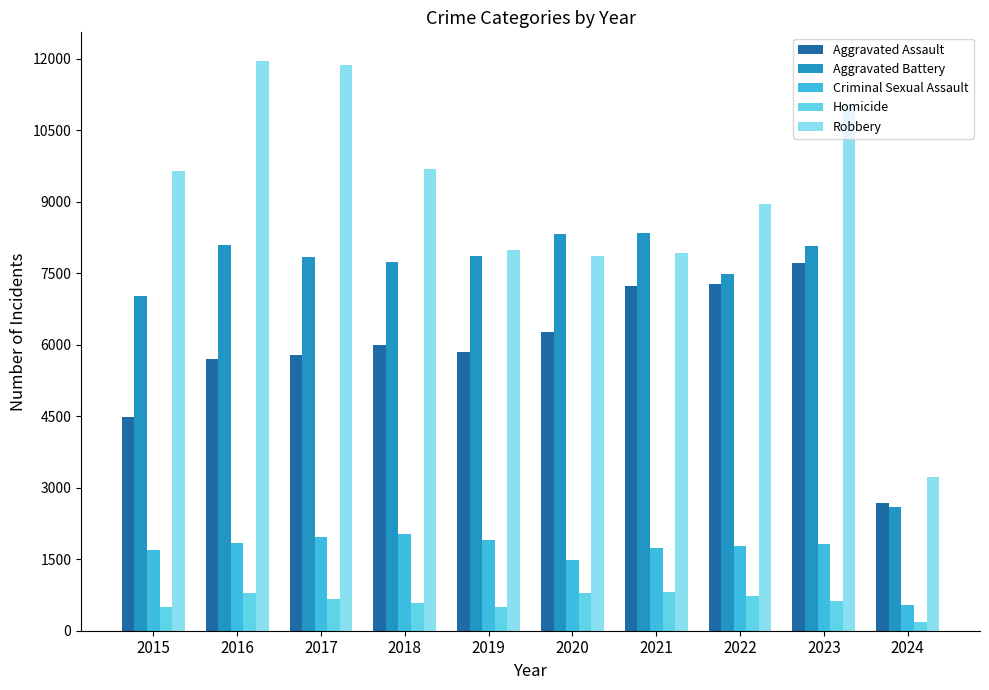

What is the sum of all Robbery values?

90183